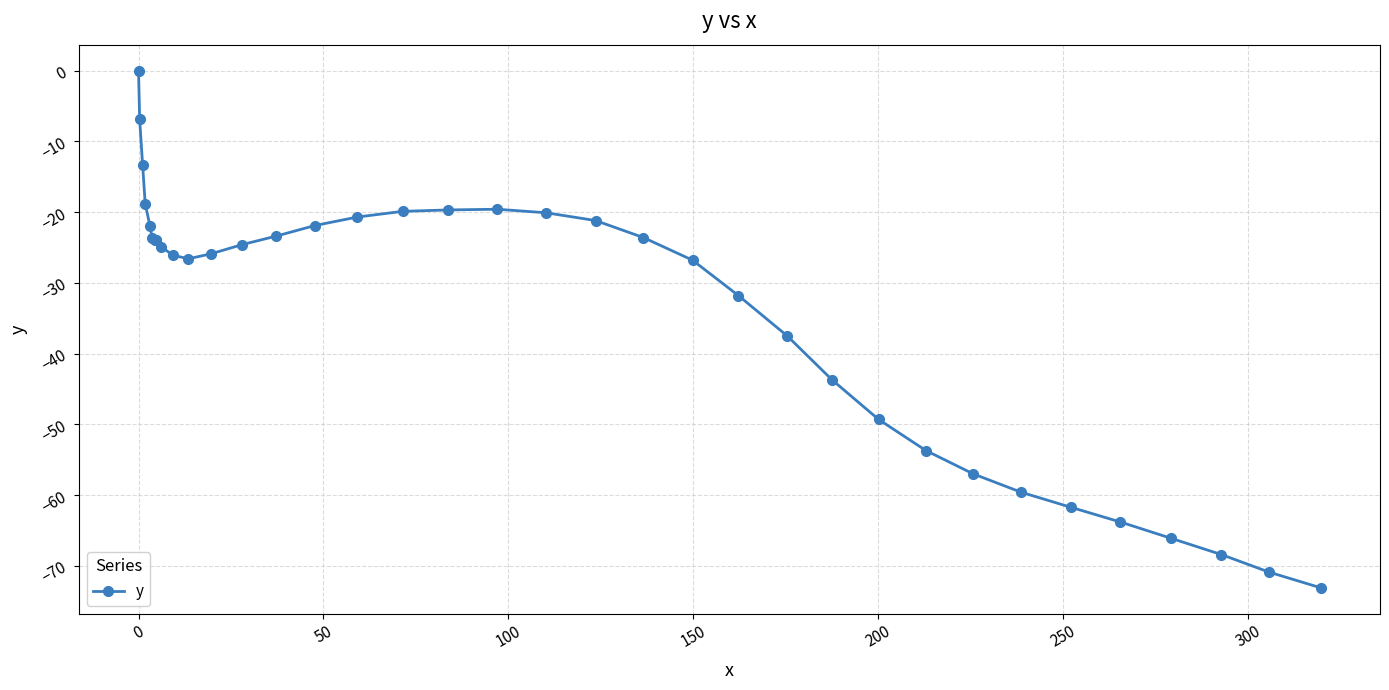

Reading left to right, extract all data points from this chart.

0.0	-6.9	-13.3	-18.8	-22.0	-23.7	-24.0	-23.9	-24.0	-24.9	-26.1	-26.6	-25.9	-24.6	-23.4	-21.9	-20.7	-19.9	-19.7	-19.6	-20.1	-21.2	-23.6	-26.8	-31.8	-37.5	-43.7	-49.3	-53.7	-57.0	-59.6	-61.7	-63.8	-66.1	-68.4	-70.9	-73.1